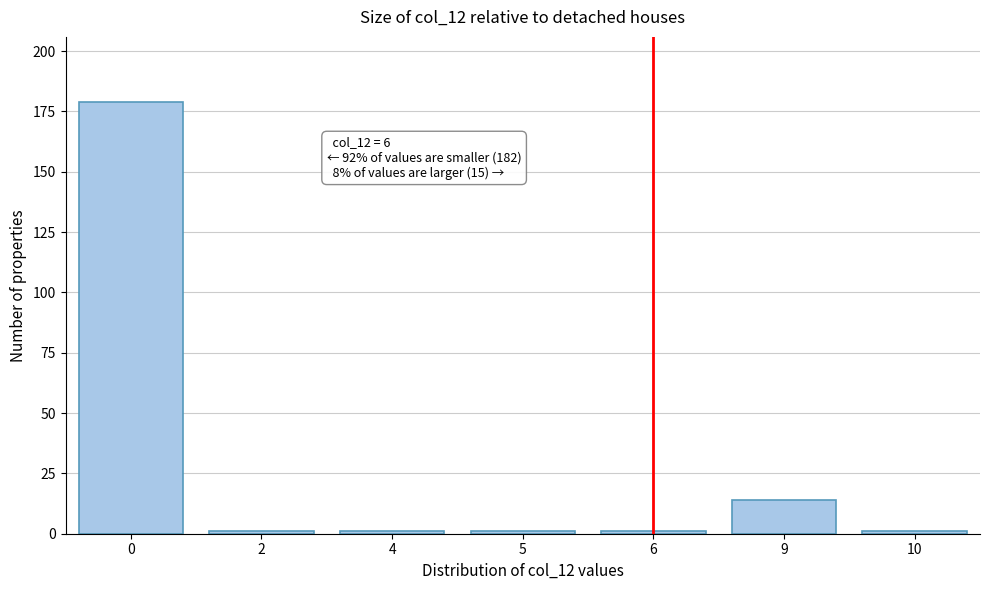

Reading right to left, extract all data points from this chart.

10=1	9=14	6=1	5=1	4=1	2=1	0=179